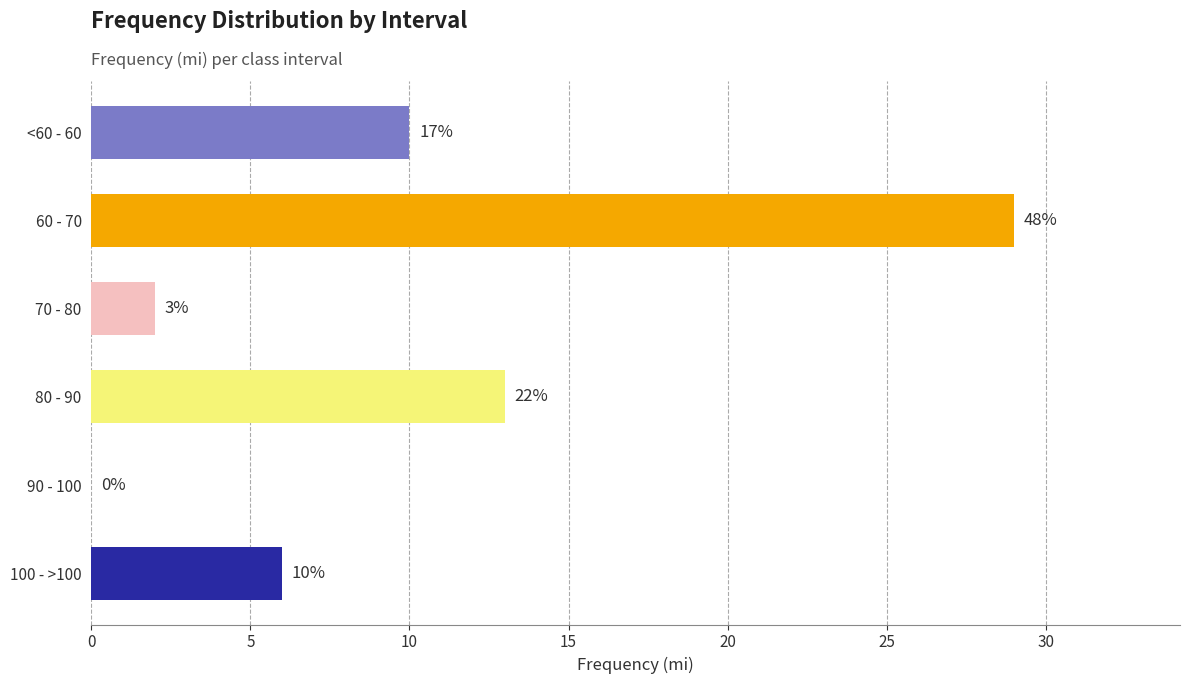

Are the bars horizontal?

Yes